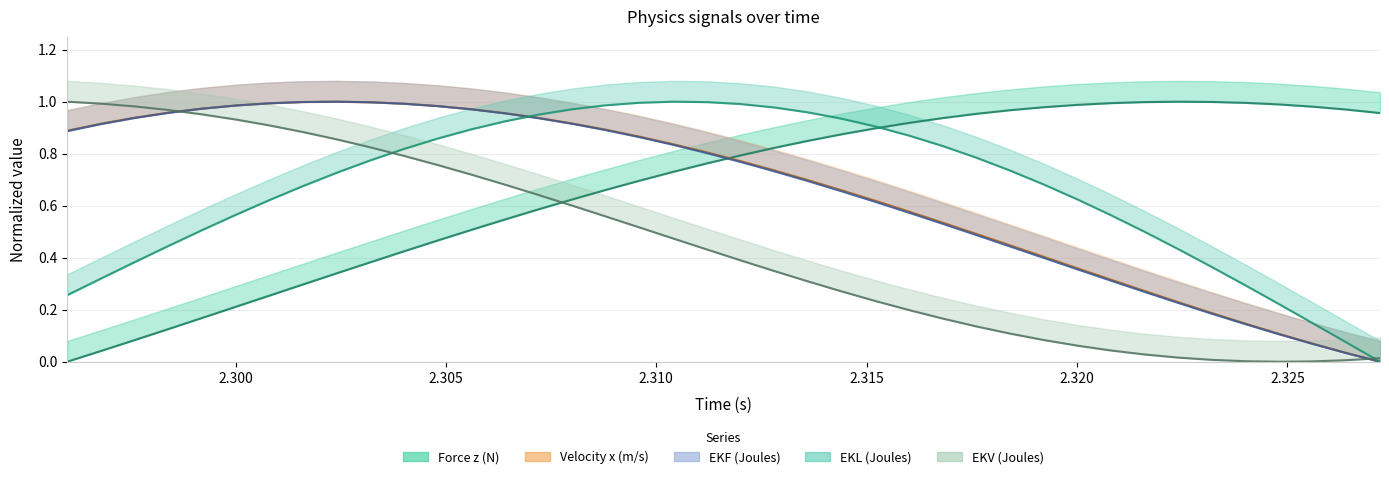

How many intersections are there between time and EKF?

2